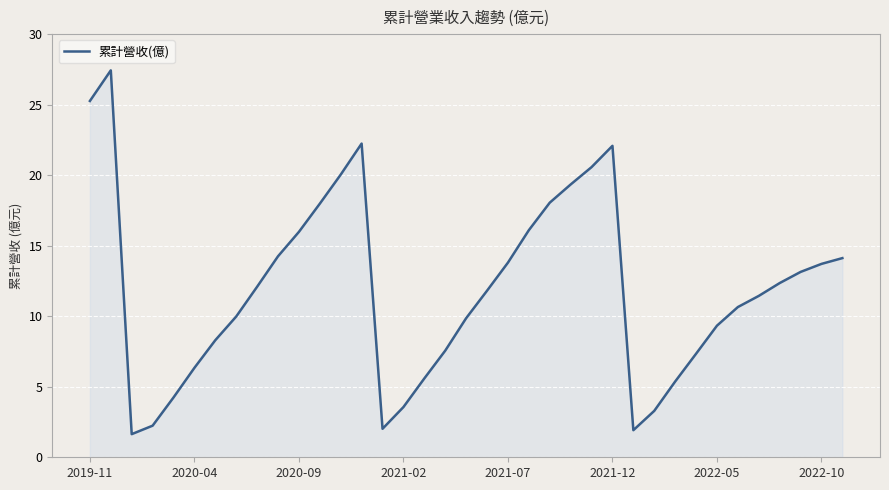

What is the difference between the maximum and minimum values?

25.8